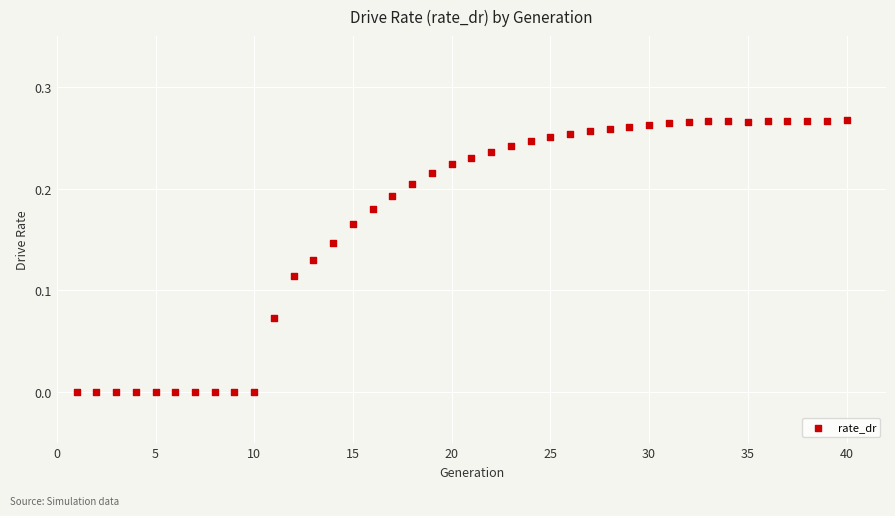

What is the range of X values (max minus min)?

39.0